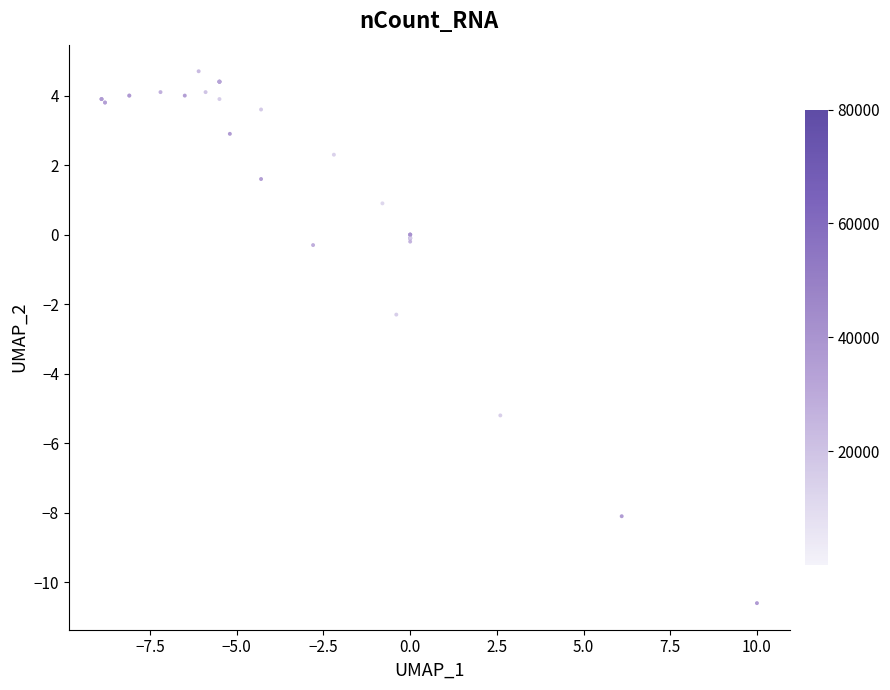

What Y value in the scatter plot is closest to -2?

-2.3